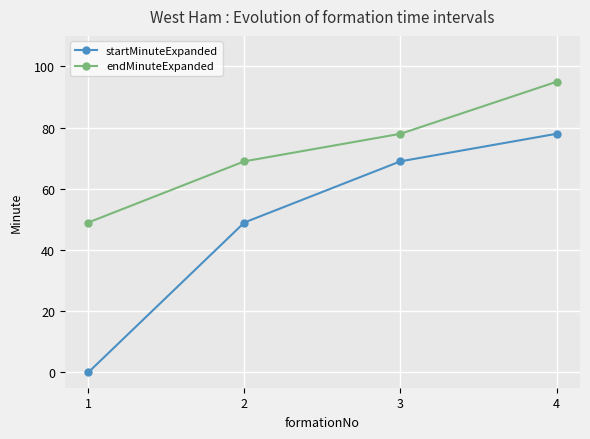

What is the value of the endMinuteExpanded point at the 4th from the left?

95